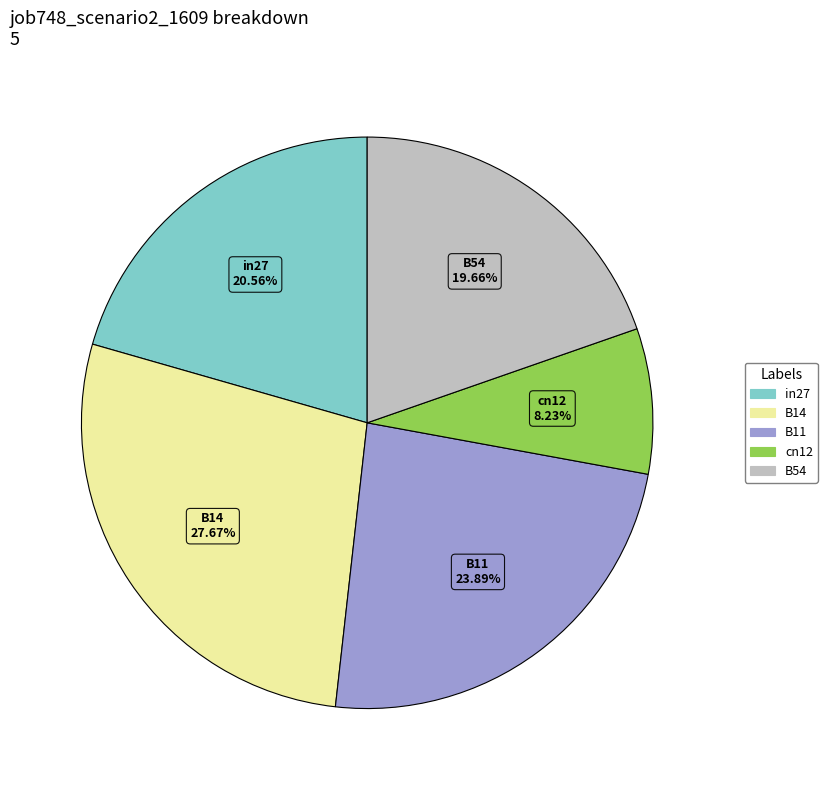

True or false: B11 accounts for 34% of the total.

False